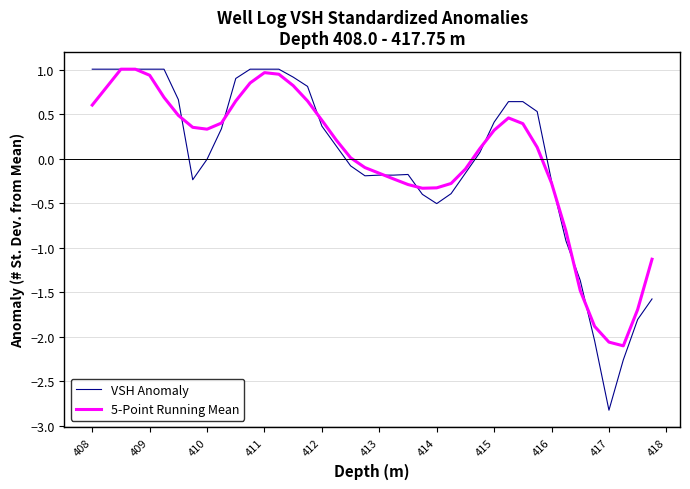

Which series has the largest range (max minus min)?

VSH Anomaly